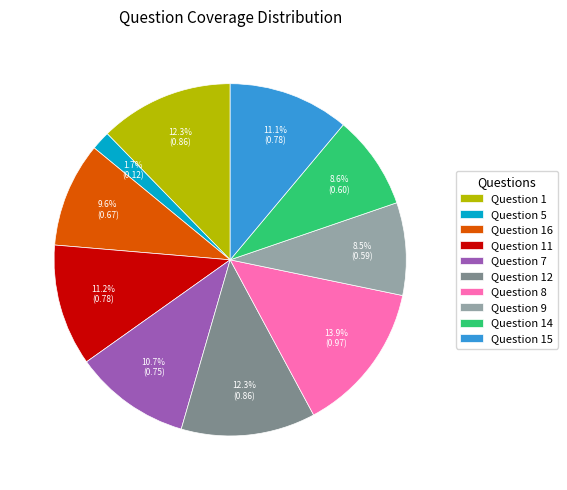

Does Question 15 account for over 50% of the chart?

No